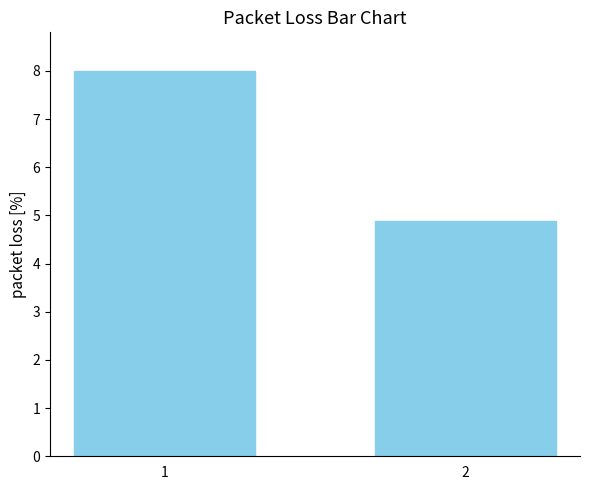

What is the difference between the maximum and minimum values?

3.1